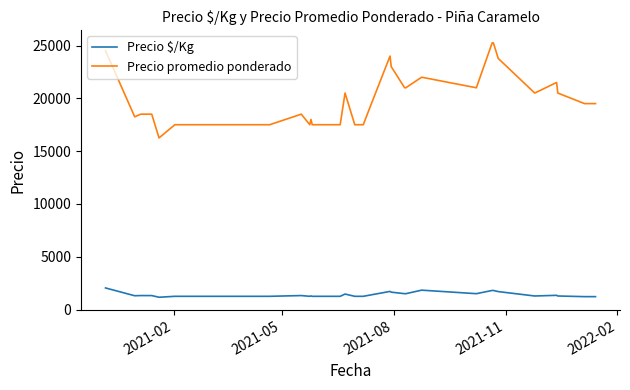

What is the difference between the maximum and minimum values in the Precio $/Kg series?

881